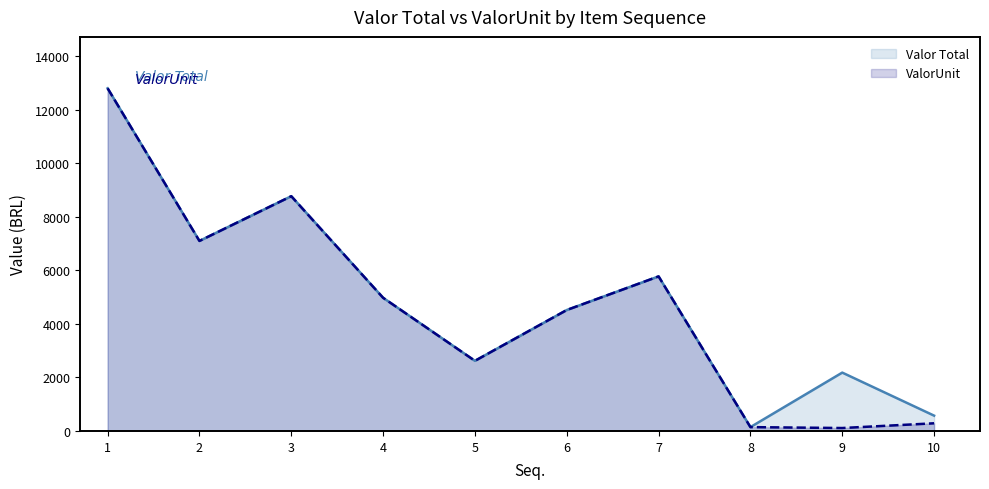

At which label is ValorUnit closest to 6456?

2